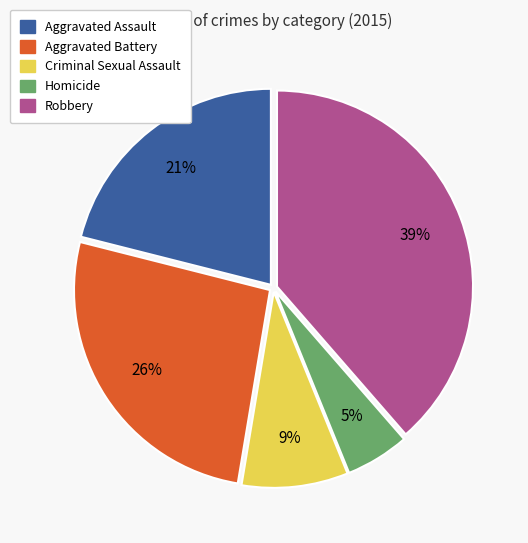

What percentage is the Homicide slice, to the nearest percent?

5%